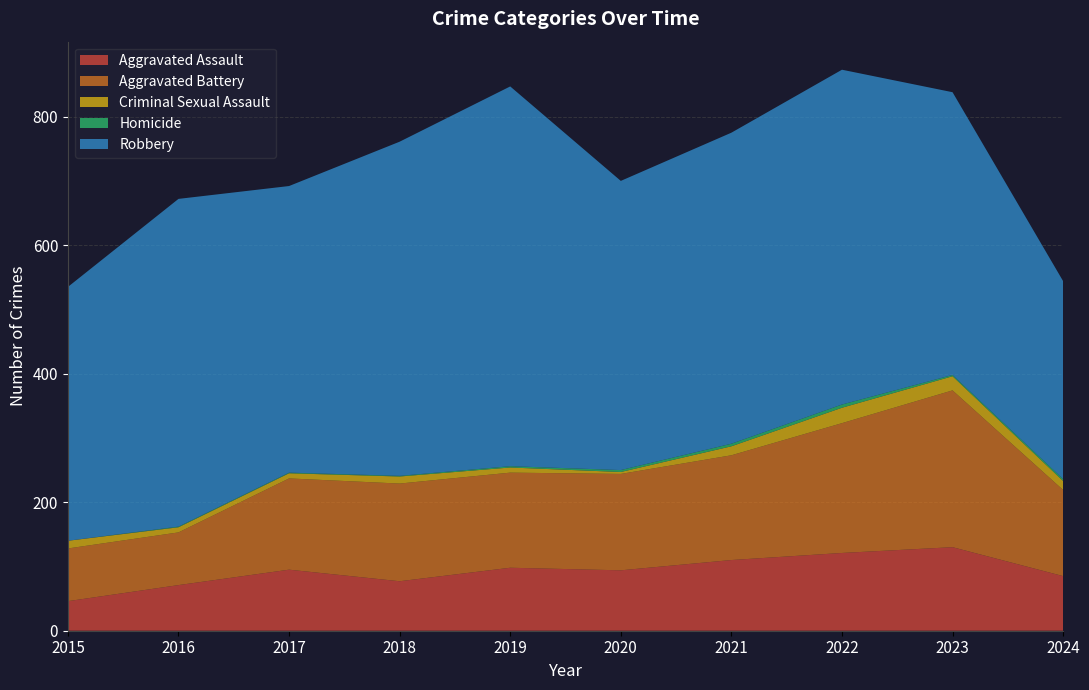

Reading right to left, what are all the values shown in this chart?

Aggravated Assault: 85	130	121	110	94	98	77	95	71	46
Aggravated Battery: 134	244	202	163	150	148	152	142	82	82
Criminal Sexual Assault: 14	22	24	14	3	8	11	8	8	12
Homicide: 3	2	5	4	3	2	1	1	1	0
Robbery: 308	440	521	484	450	591	520	446	510	395